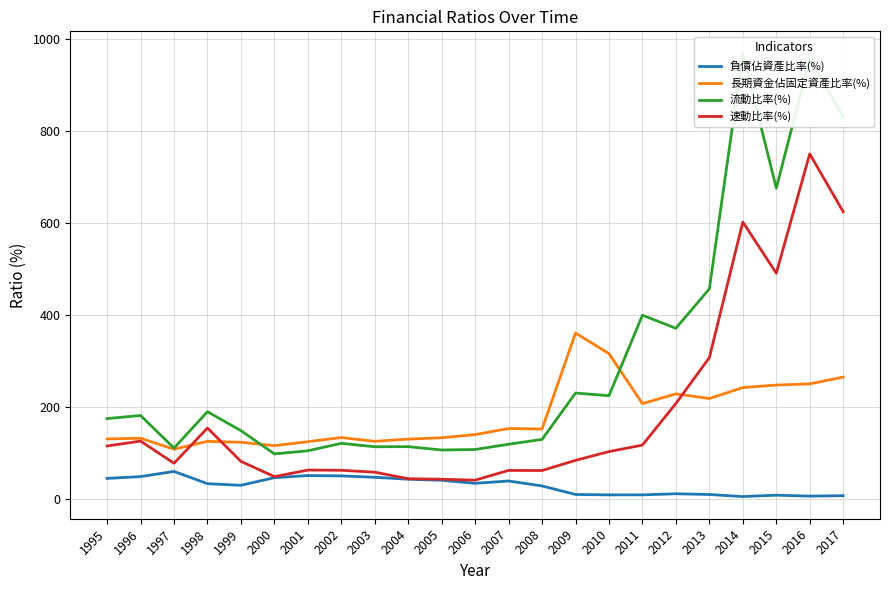

What are all the series names shown in the legend?

負債佔資產比率(%), 長期資金佔固定資產比率(%), 流動比率(%), 速動比率(%)